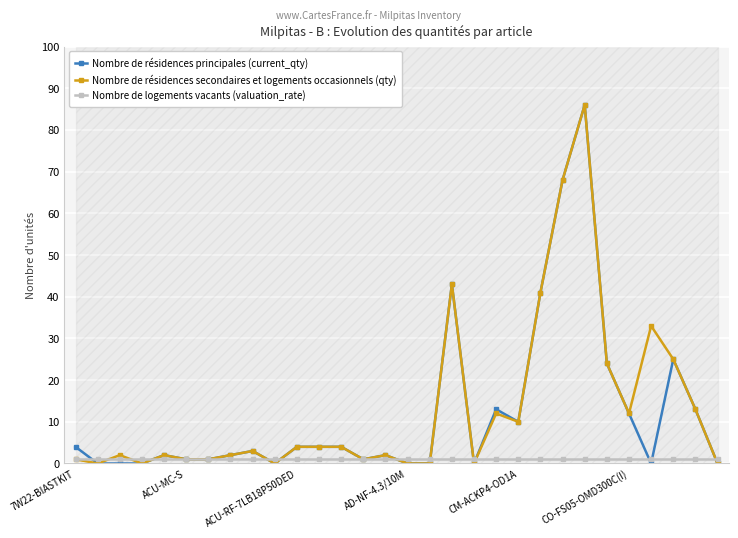

Is this an area chart (filled region under the line)?

No